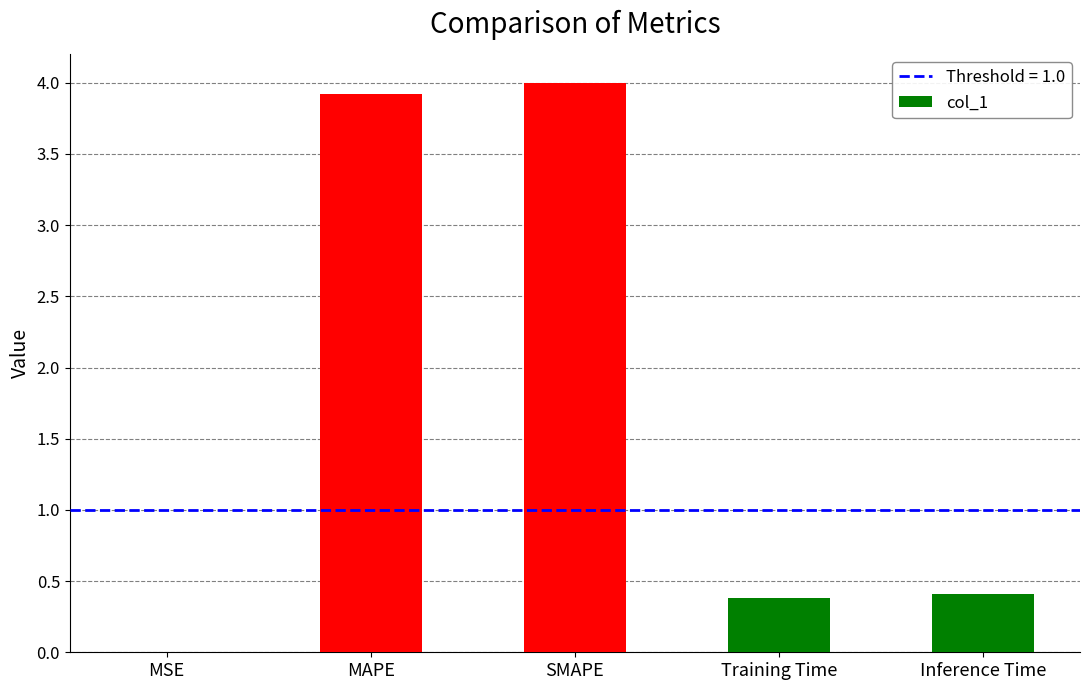

Is it true that the value at Inference Time is 0.4?

True